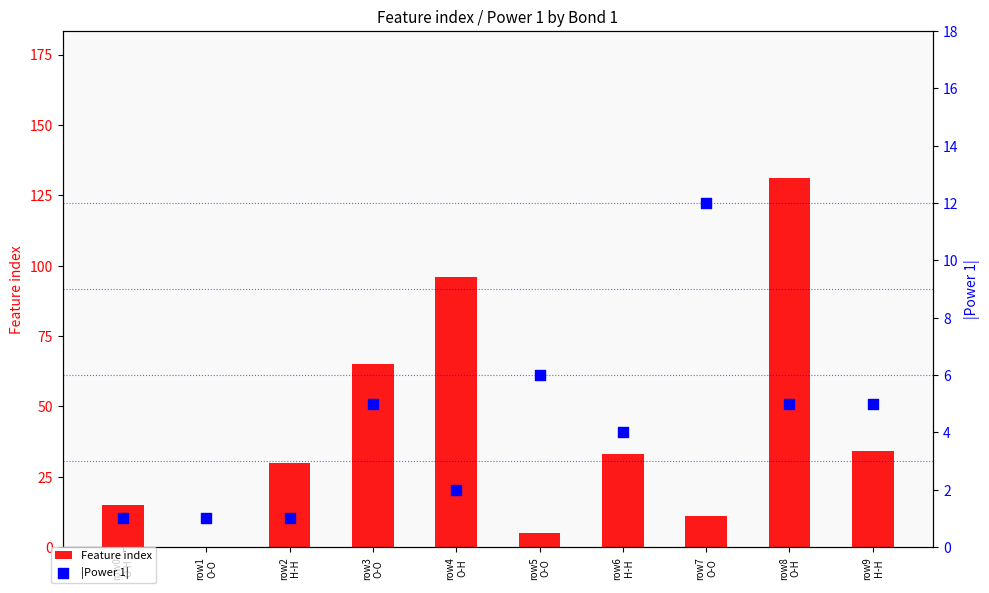

What are all the series names shown in the legend?

Feature index, |Power 1|